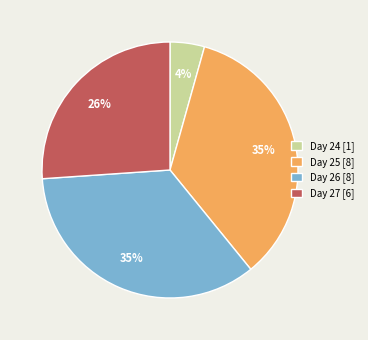

What percentage is the Day 25 [8] slice, to the nearest percent?

35%